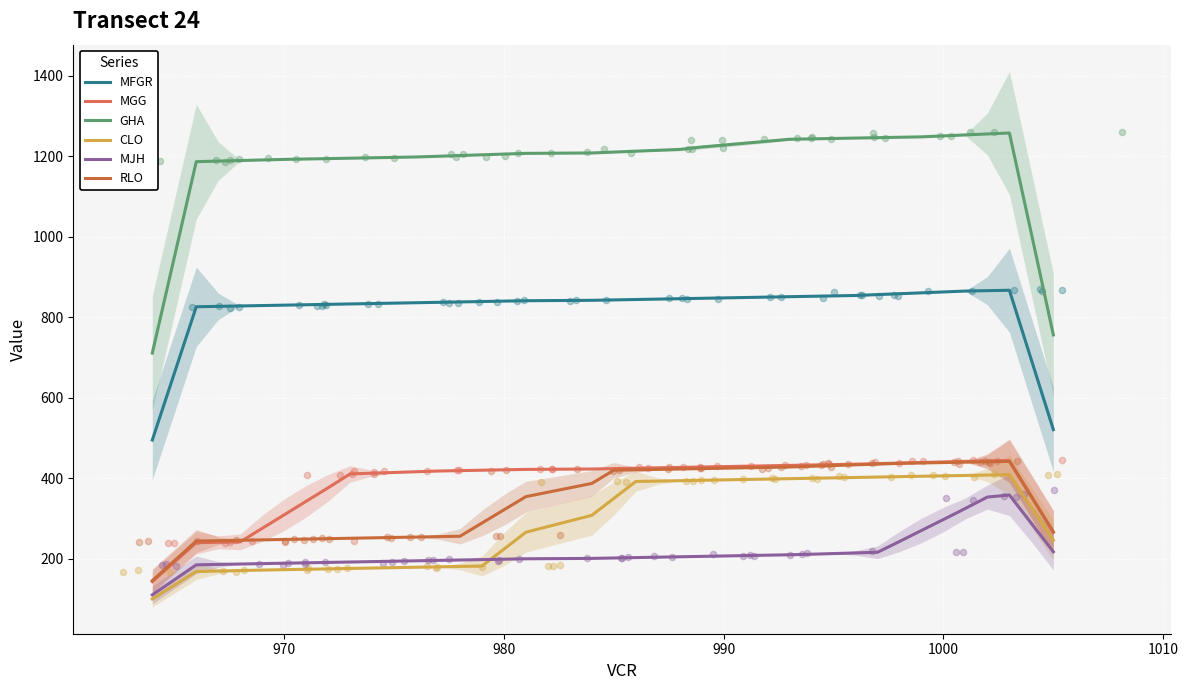

Which series contains the highest Y value?

GHA